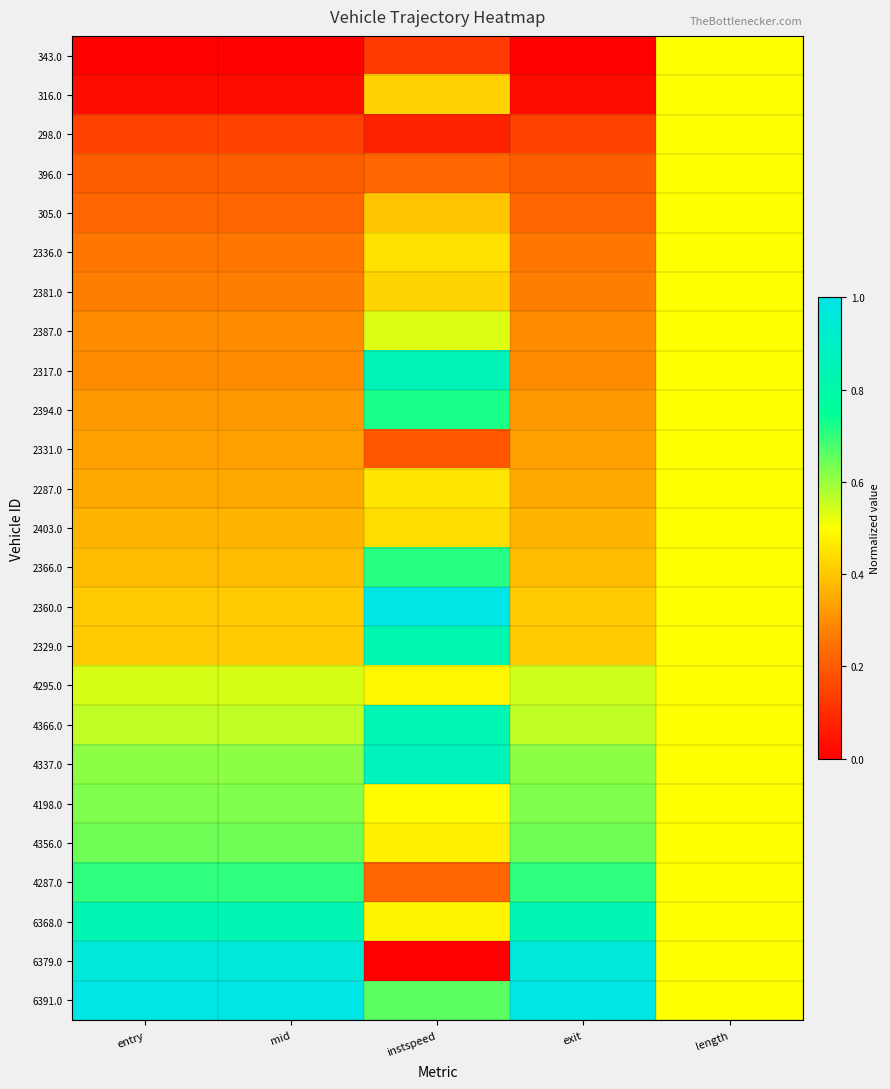

Reading right to left, extract all data points from this chart.

343.0: length=0.5	exit=0.0	instspeed=0.1	mid=0.0	entry=0.0
316.0: length=0.5	exit=0.0	instspeed=0.4	mid=0.0	entry=0.0
298.0: length=0.5	exit=0.1	instspeed=0.1	mid=0.1	entry=0.1
396.0: length=0.5	exit=0.2	instspeed=0.2	mid=0.2	entry=0.2
305.0: length=0.5	exit=0.2	instspeed=0.4	mid=0.2	entry=0.2
2336.0: length=0.5	exit=0.3	instspeed=0.4	mid=0.3	entry=0.3
2381.0: length=0.5	exit=0.3	instspeed=0.4	mid=0.3	entry=0.3
2387.0: length=0.5	exit=0.3	instspeed=0.5	mid=0.3	entry=0.3
2317.0: length=0.5	exit=0.3	instspeed=0.9	mid=0.3	entry=0.3
2394.0: length=0.5	exit=0.3	instspeed=0.7	mid=0.3	entry=0.3
2331.0: length=0.5	exit=0.3	instspeed=0.2	mid=0.3	entry=0.3
2287.0: length=0.5	exit=0.3	instspeed=0.5	mid=0.3	entry=0.3
2403.0: length=0.5	exit=0.4	instspeed=0.4	mid=0.4	entry=0.4
2366.0: length=0.5	exit=0.4	instspeed=0.7	mid=0.4	entry=0.4
2360.0: length=0.5	exit=0.4	instspeed=1.0	mid=0.4	entry=0.4
2329.0: length=0.5	exit=0.4	instspeed=0.8	mid=0.4	entry=0.4
4295.0: length=0.5	exit=0.5	instspeed=0.5	mid=0.5	entry=0.5
4366.0: length=0.5	exit=0.6	instspeed=0.8	mid=0.6	entry=0.6
4337.0: length=0.5	exit=0.6	instspeed=0.9	mid=0.6	entry=0.6
4198.0: length=0.5	exit=0.6	instspeed=0.5	mid=0.6	entry=0.6
4356.0: length=0.5	exit=0.6	instspeed=0.5	mid=0.6	entry=0.6
4287.0: length=0.5	exit=0.7	instspeed=0.2	mid=0.7	entry=0.7
6368.0: length=0.5	exit=0.8	instspeed=0.5	mid=0.8	entry=0.8
6379.0: length=0.5	exit=1.0	instspeed=0.0	mid=1.0	entry=1.0
6391.0: length=0.5	exit=1.0	instspeed=0.7	mid=1.0	entry=1.0